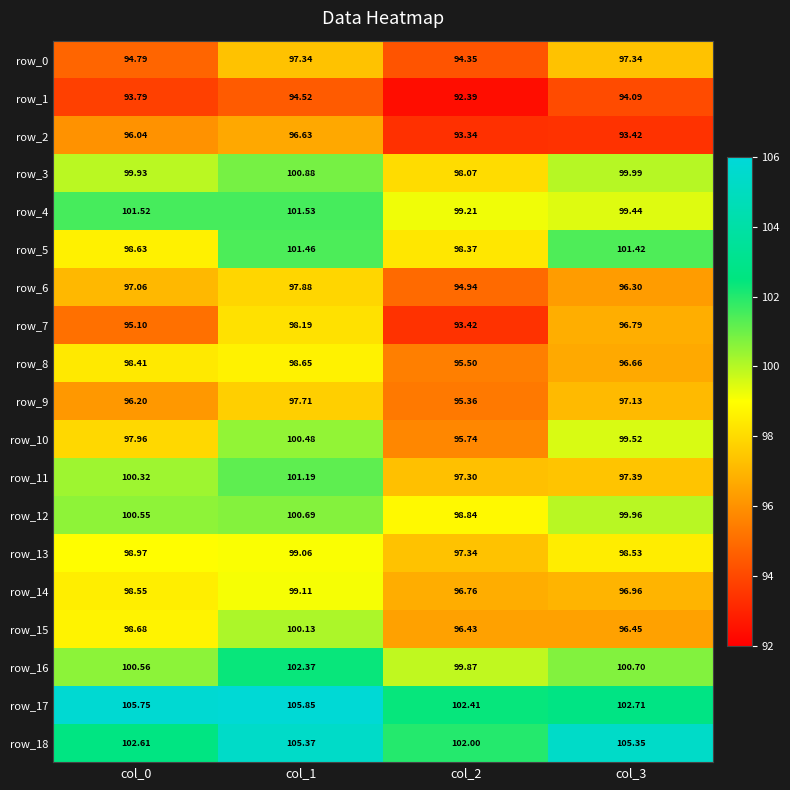

What is the sum of all row_18 values?

415.3